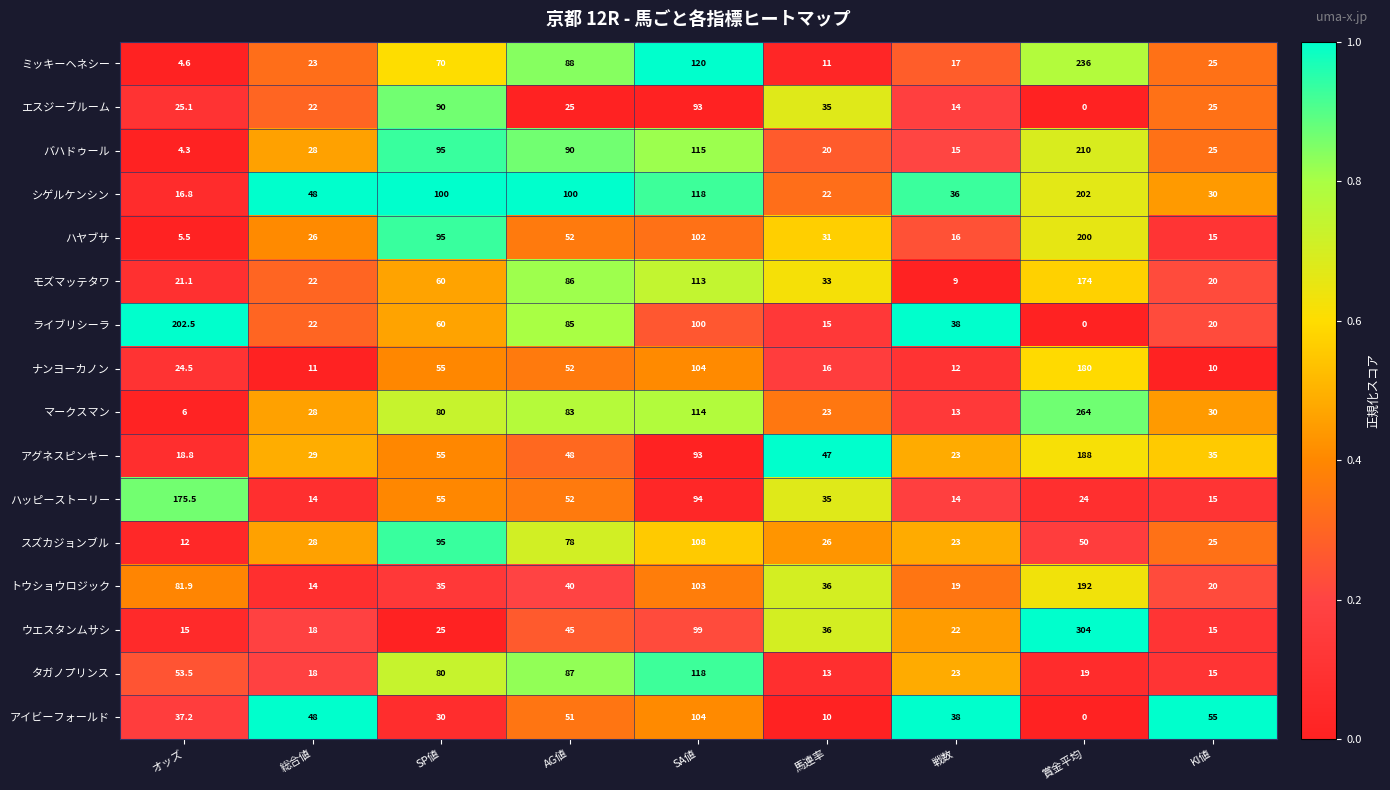

How many distinct data groups are displayed?

16